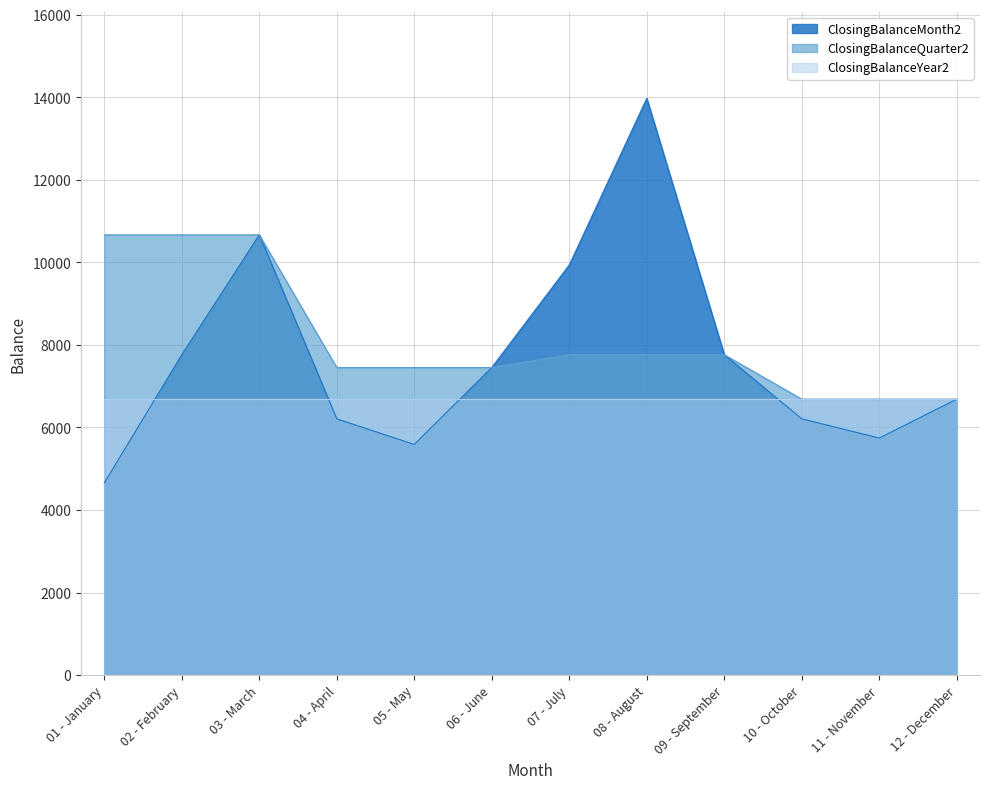

What is the lowest value of the ClosingBalanceMonth2 series?

4657